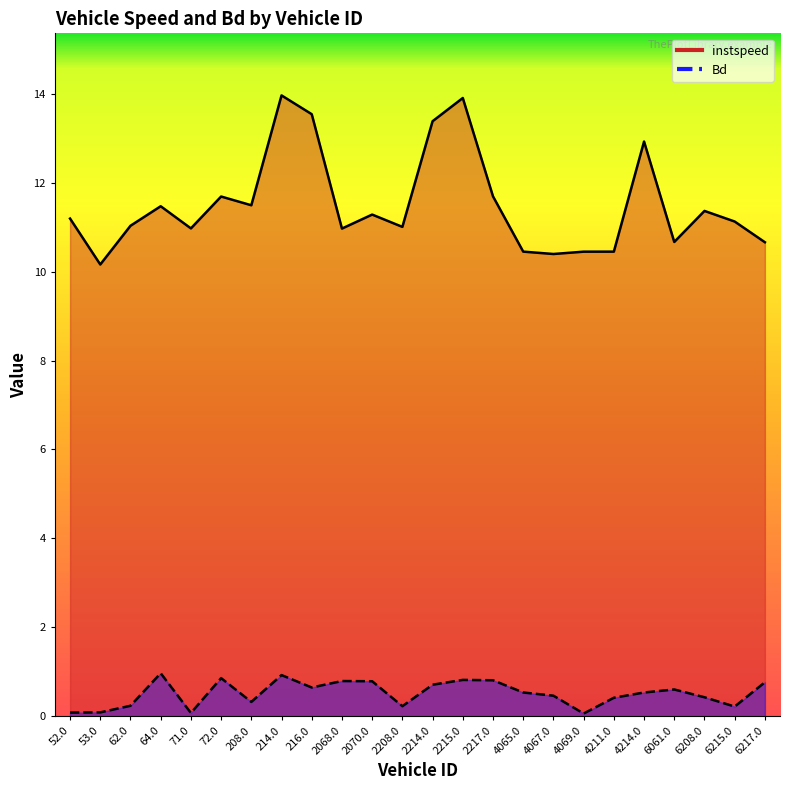

Reading right to left, transcribe all the data shown in this chart.

instspeed_line: 6217.0=10.7	6215.0=11.1	6208.0=11.4	6061.0=10.7	4214.0=12.9	4211.0=10.4	4069.0=10.4	4067.0=10.4	4065.0=10.4	2217.0=11.7	2215.0=13.9	2214.0=13.4	2208.0=11.0	2070.0=11.3	2068.0=11.0	216.0=13.5	214.0=14.0	208.0=11.5	72.0=11.7	71.0=11.0	64.0=11.5	62.0=11.0	53.0=10.2	52.0=11.2
Bd_line: 6217.0=0.8	6215.0=0.2	6208.0=0.4	6061.0=0.6	4214.0=0.5	4211.0=0.4	4069.0=0.1	4067.0=0.5	4065.0=0.5	2217.0=0.8	2215.0=0.8	2214.0=0.7	2208.0=0.2	2070.0=0.8	2068.0=0.8	216.0=0.6	214.0=0.9	208.0=0.3	72.0=0.9	71.0=0.1	64.0=1.0	62.0=0.2	53.0=0.1	52.0=0.1